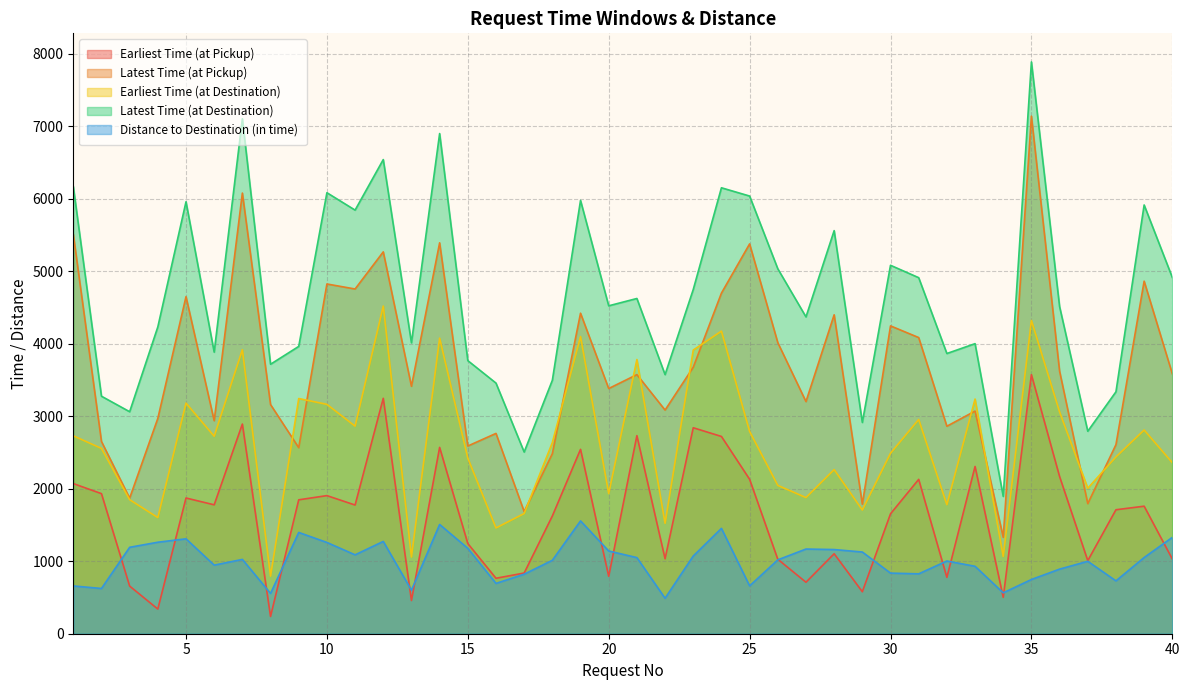

At which category is the sum across all series the highest?

35